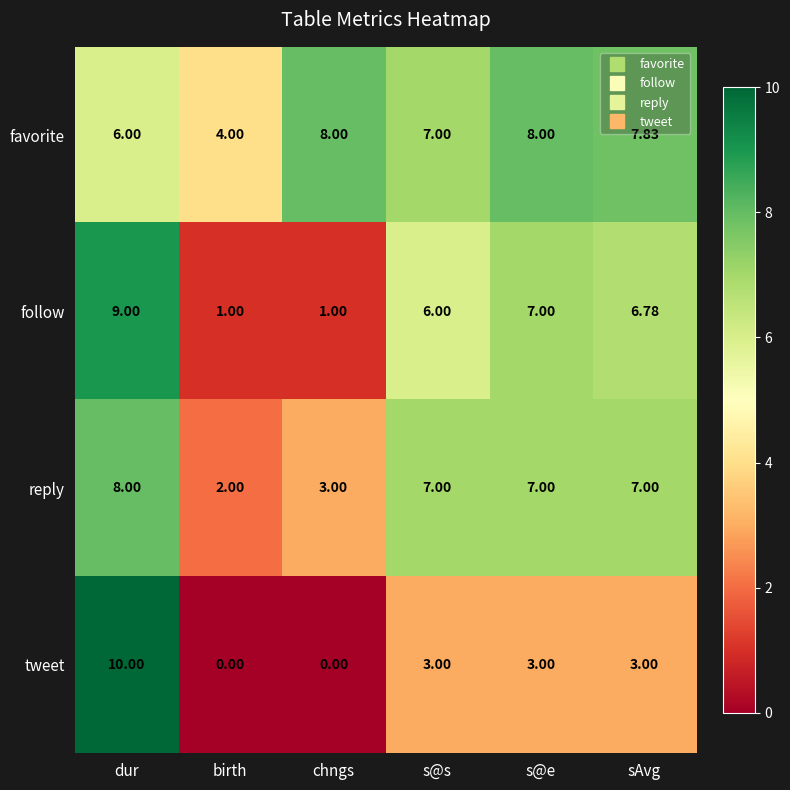

Which series has the largest range (max minus min)?

tweet